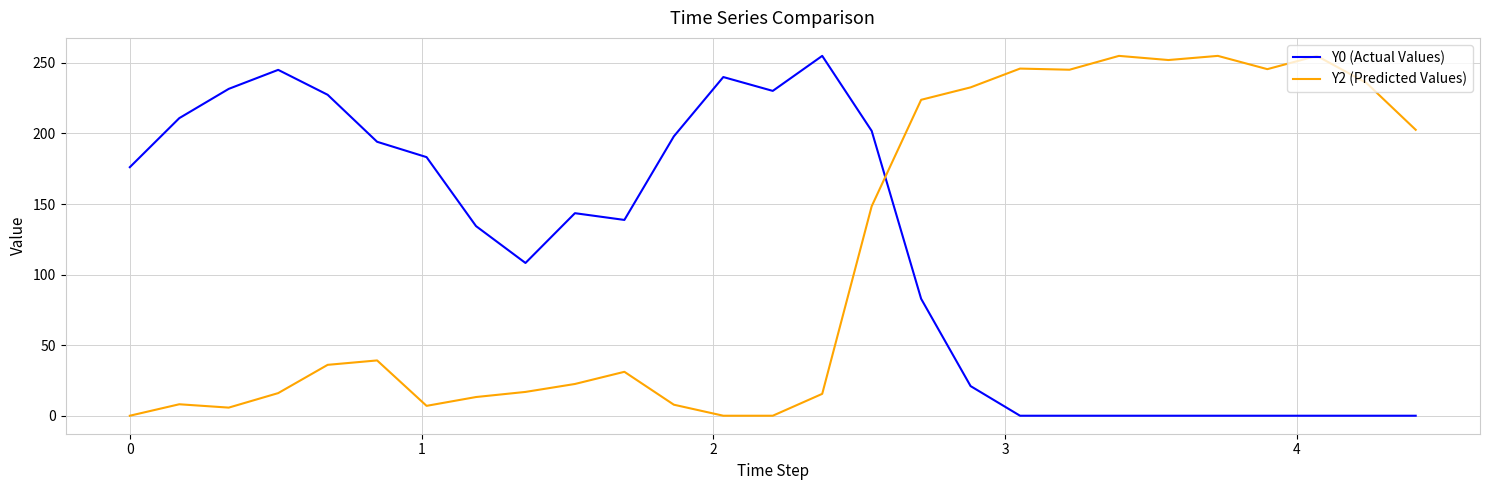

True or false: Y2 (Predicted Values) and Y0 (Actual Values) cross at least once.

True